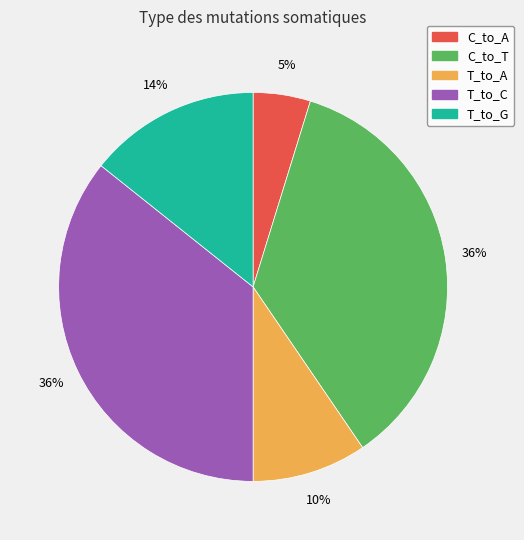

Is there any slice that represents more than half of the pie?

No